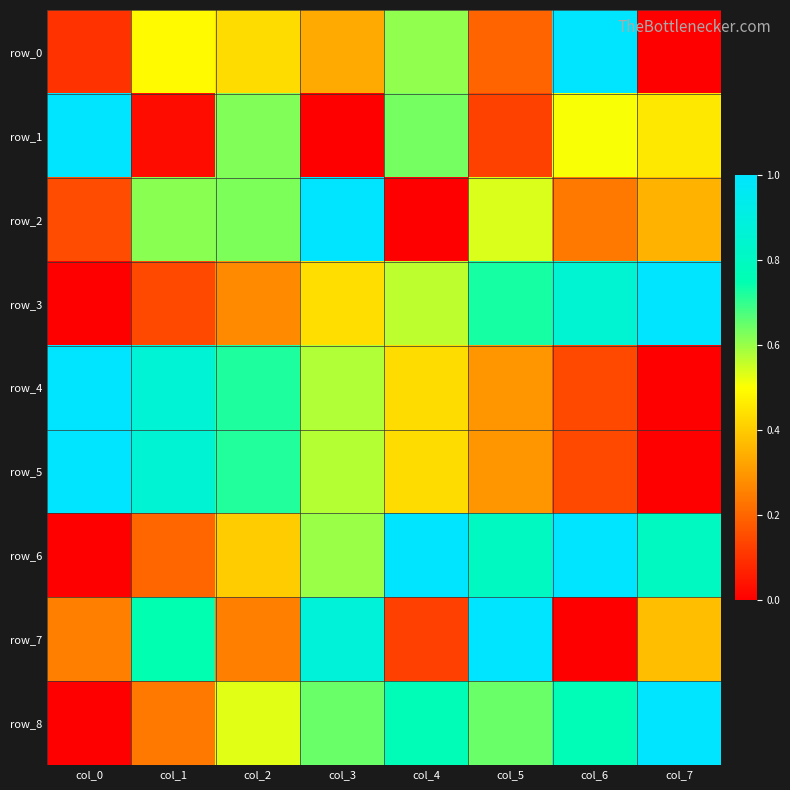

Reading left to right, list all the values displayed in this chart.

row_0: col_0=0.1	col_1=0.5	col_2=0.4	col_3=0.3	col_4=0.6	col_5=0.2	col_6=1.0	col_7=0.0
row_1: col_0=1.0	col_1=0.0	col_2=0.6	col_3=0.0	col_4=0.6	col_5=0.1	col_6=0.5	col_7=0.5
row_2: col_0=0.2	col_1=0.6	col_2=0.6	col_3=1.0	col_4=0.0	col_5=0.5	col_6=0.2	col_7=0.4
row_3: col_0=0.0	col_1=0.1	col_2=0.3	col_3=0.4	col_4=0.6	col_5=0.7	col_6=0.9	col_7=1.0
row_4: col_0=1.0	col_1=0.9	col_2=0.7	col_3=0.6	col_4=0.4	col_5=0.3	col_6=0.1	col_7=0.0
row_5: col_0=1.0	col_1=0.9	col_2=0.7	col_3=0.6	col_4=0.4	col_5=0.3	col_6=0.1	col_7=0.0
row_6: col_0=0.0	col_1=0.2	col_2=0.4	col_3=0.6	col_4=1.0	col_5=0.8	col_6=1.0	col_7=0.8
row_7: col_0=0.3	col_1=0.7	col_2=0.3	col_3=0.9	col_4=0.1	col_5=1.0	col_6=0.0	col_7=0.4
row_8: col_0=0.0	col_1=0.2	col_2=0.5	col_3=0.6	col_4=0.8	col_5=0.6	col_6=0.8	col_7=1.0